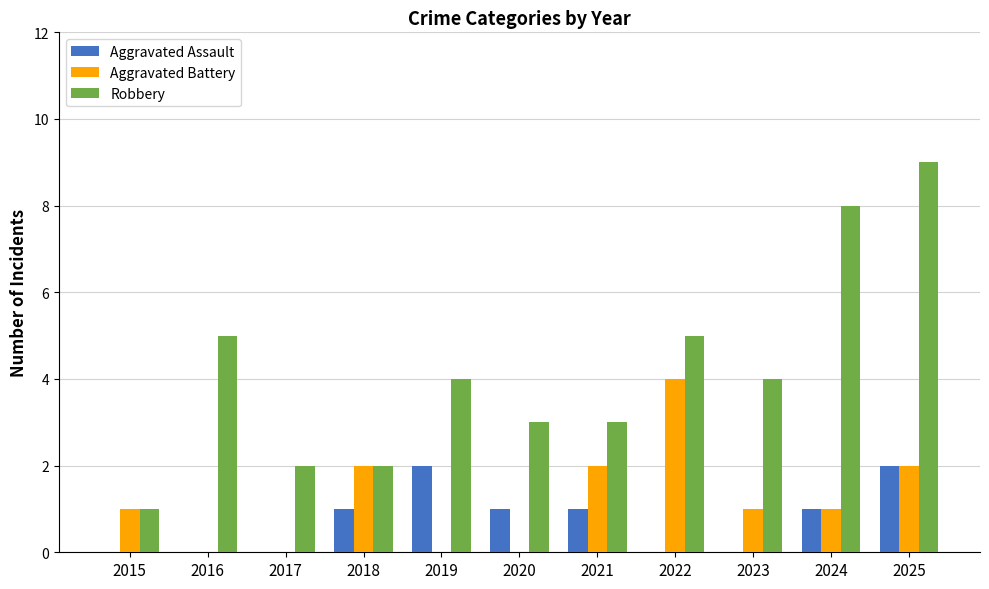

Which series changed the most between 2022 and 2023?

Aggravated Battery